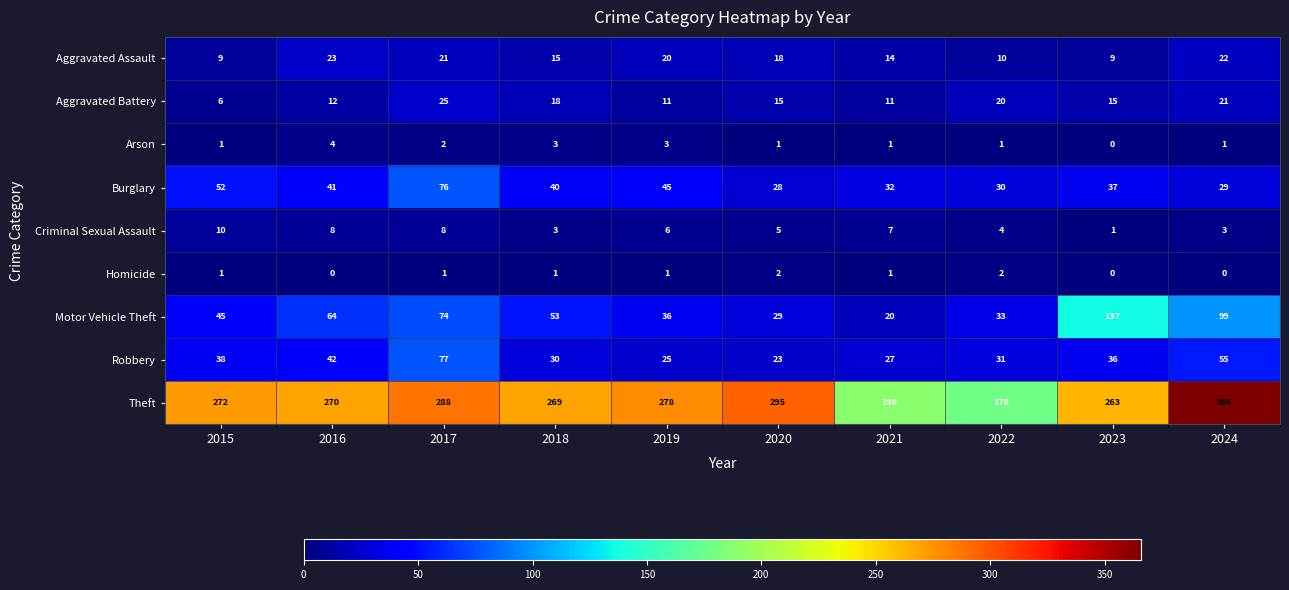

What is the spread (max minus min) of values at 2018?

268